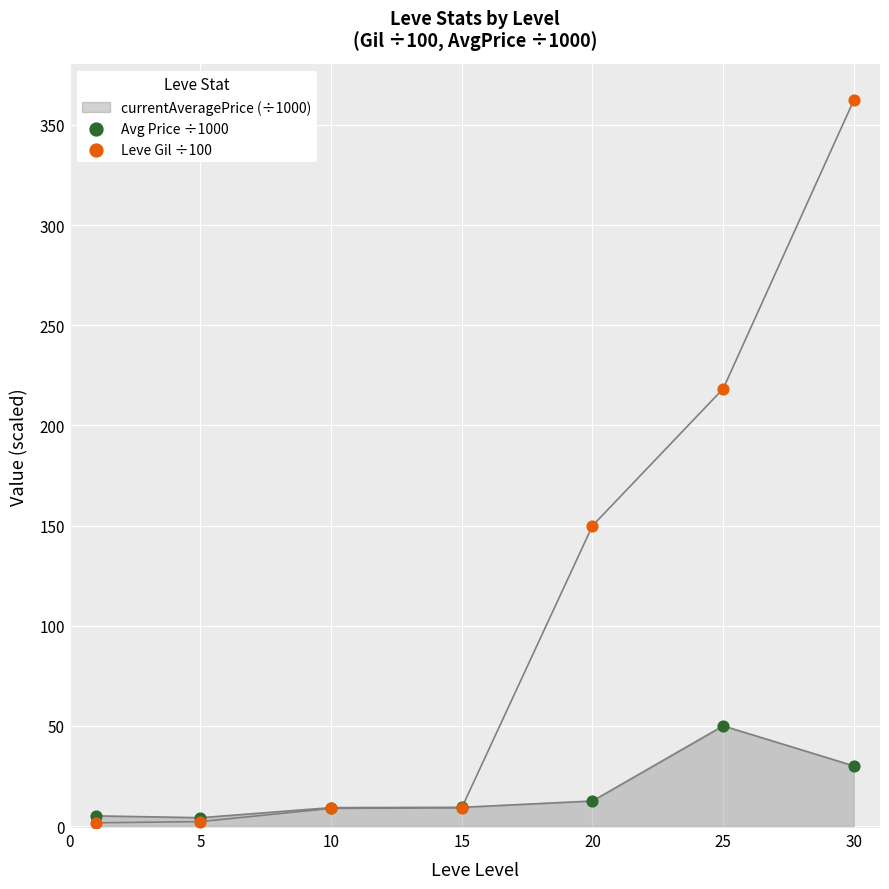

Which series has the largest total across all categories?

Leve Gil ÷100